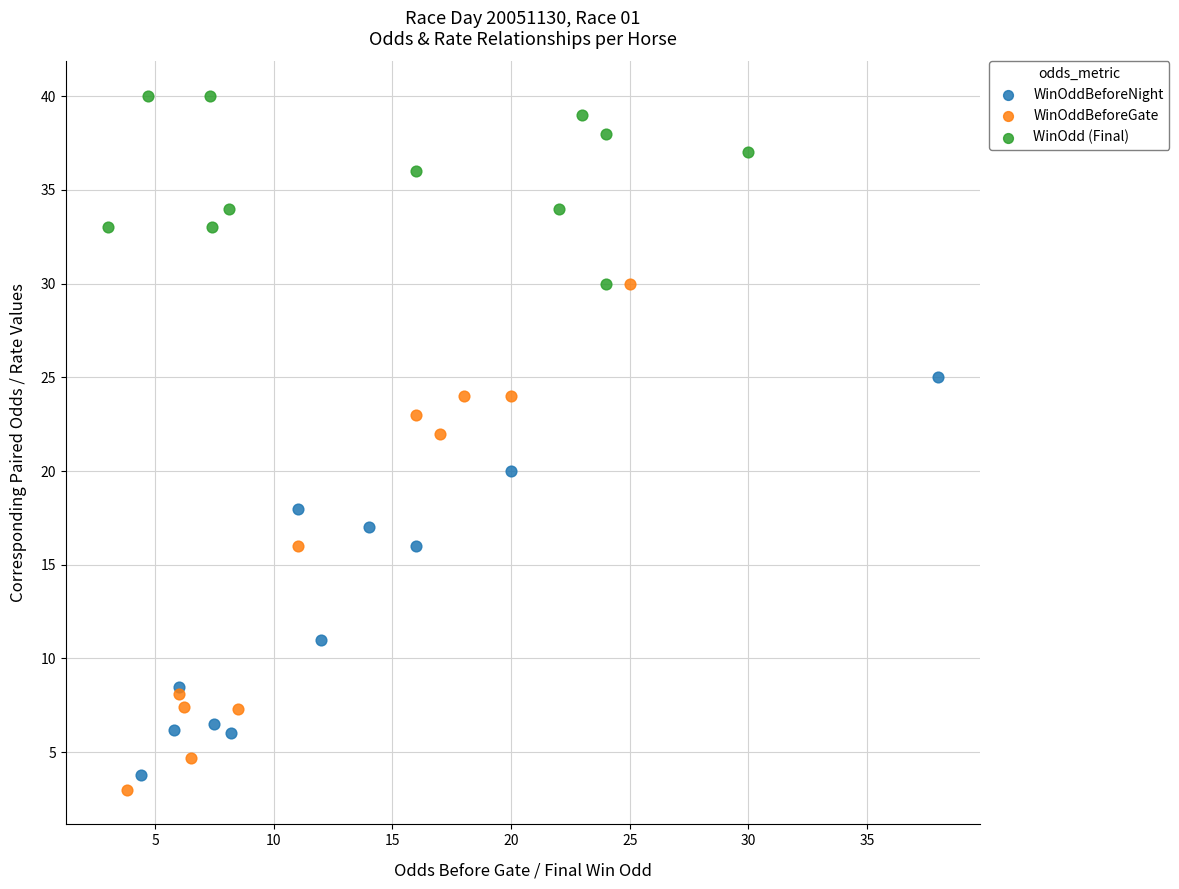

Which series reaches the maximum Y coordinate?

WinOdd (Final)